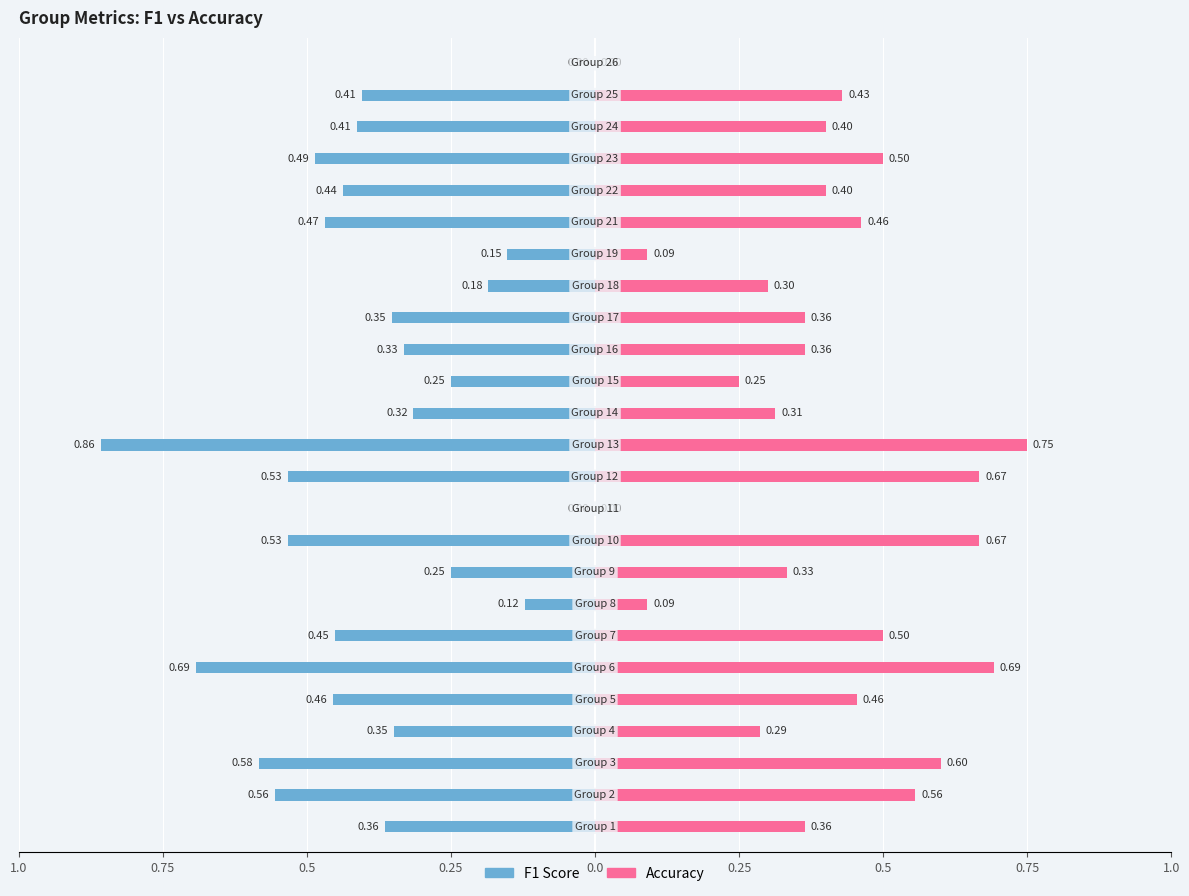

What is the value of the accuracy bar at the 3rd from the left?

0.6